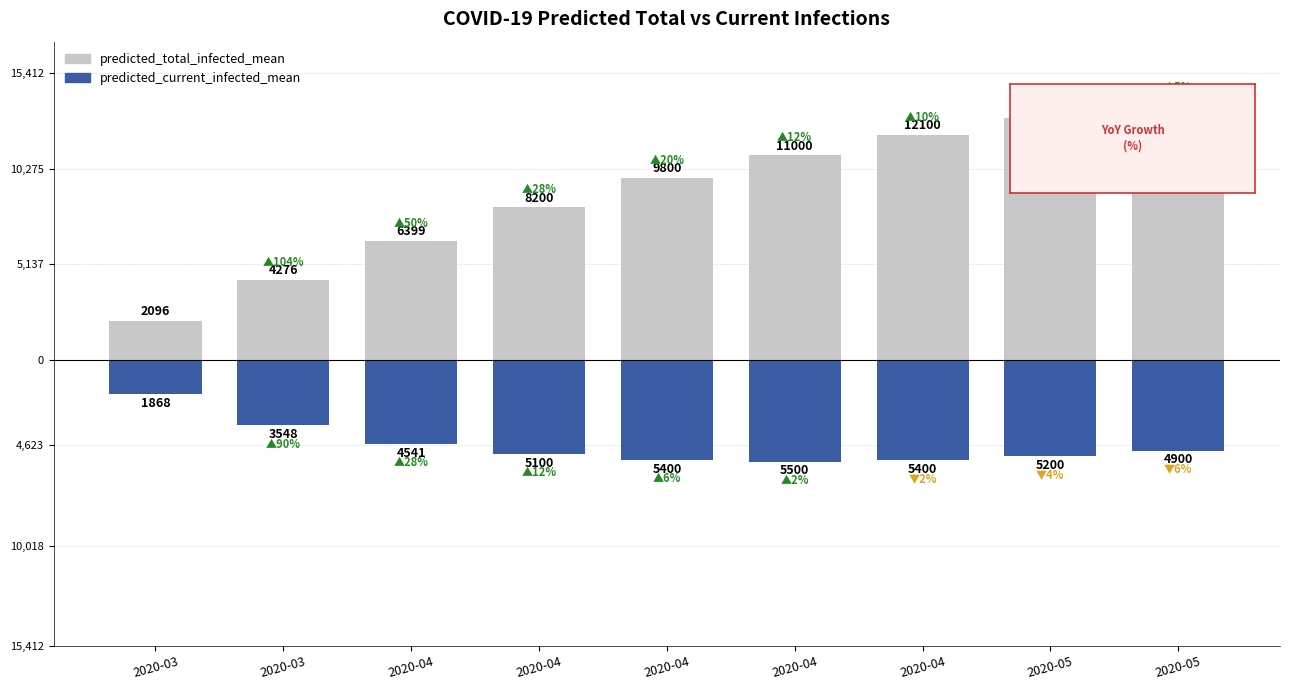

What is the difference between the highest and lowest values at 2020-03?

3964